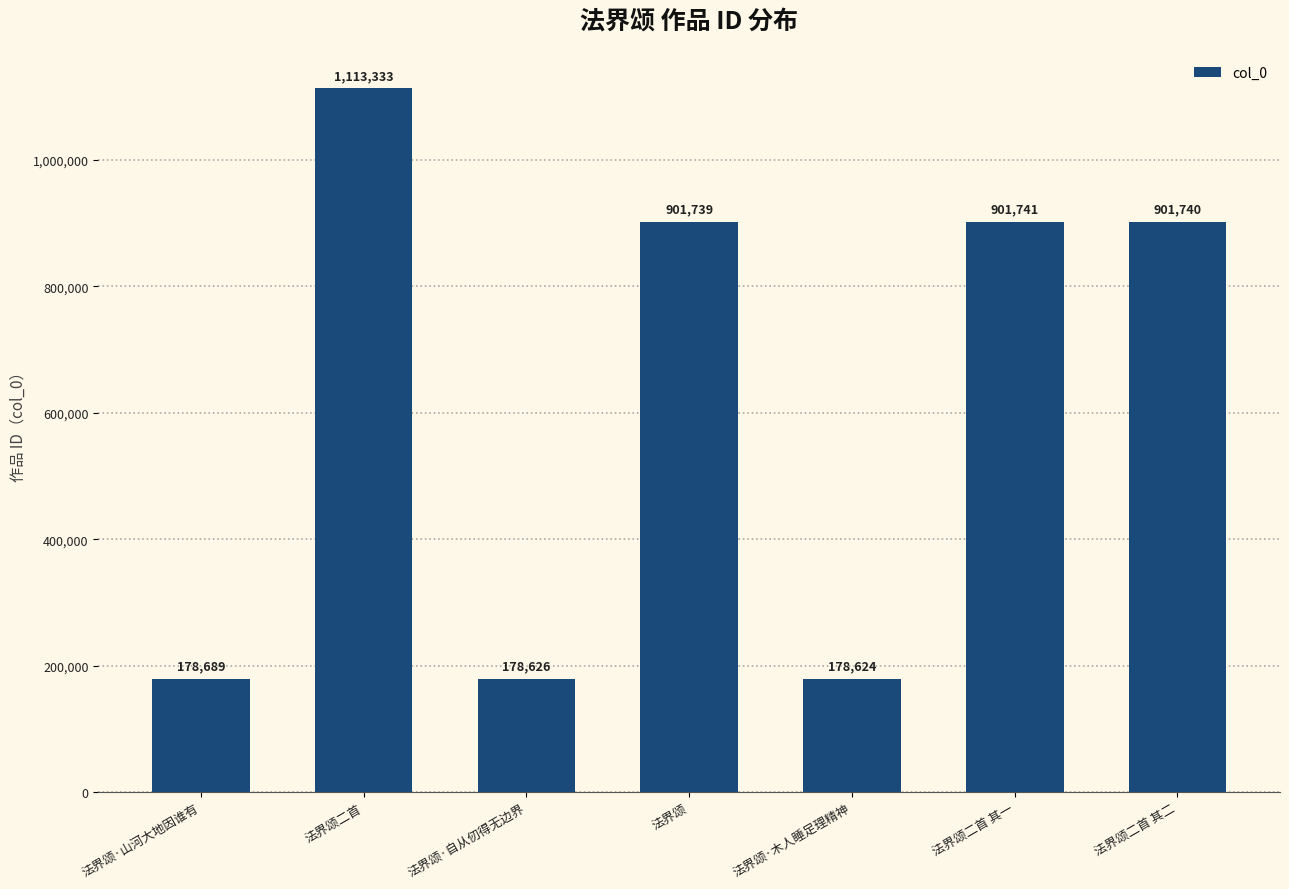

True or false: the data shows 901739 at 法界颂.

True